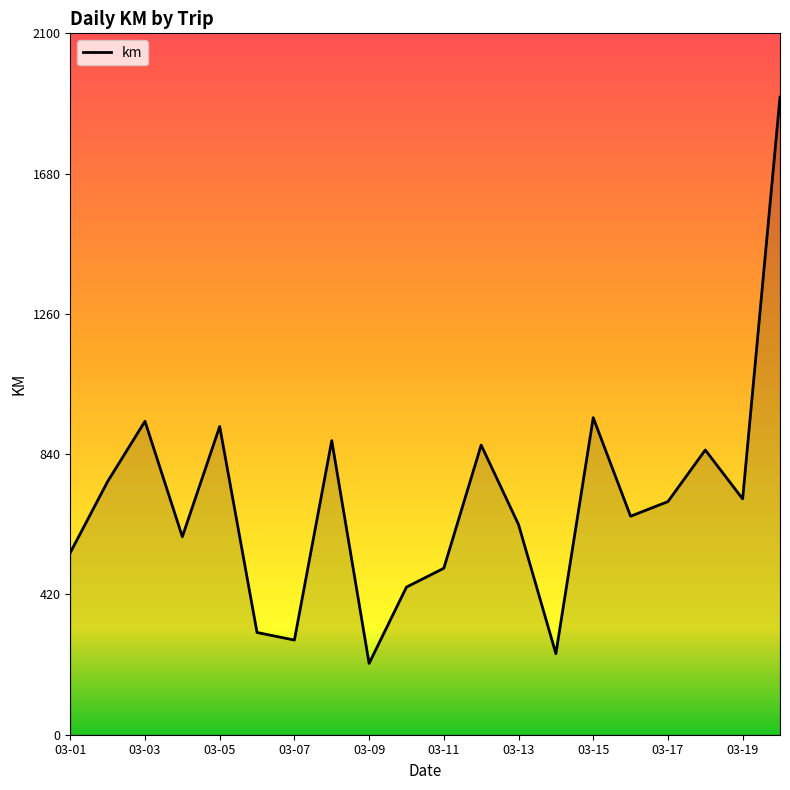

What is the difference between the maximum and minimum values?

1696.0